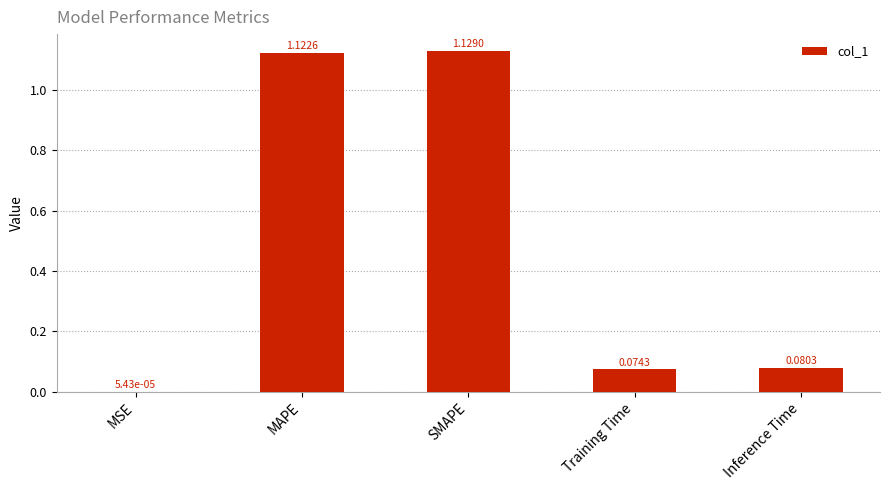

The value at Inference Time is 0.0. True or false?

False